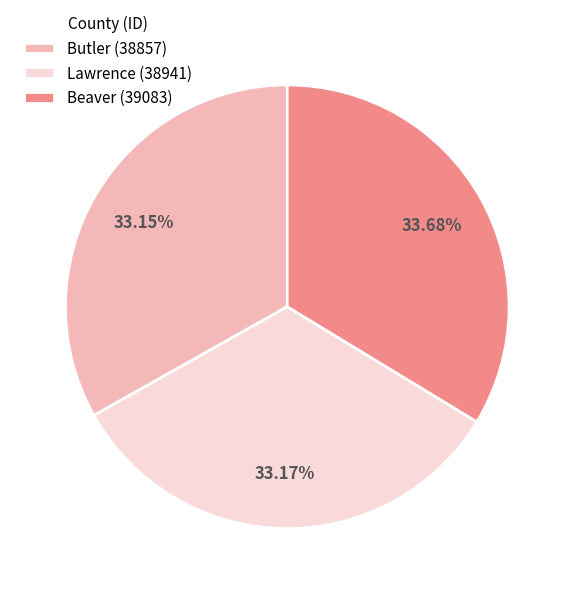

To the nearest percent, what is the combined percentage of Beaver (39083) and Butler (38857)?

67%